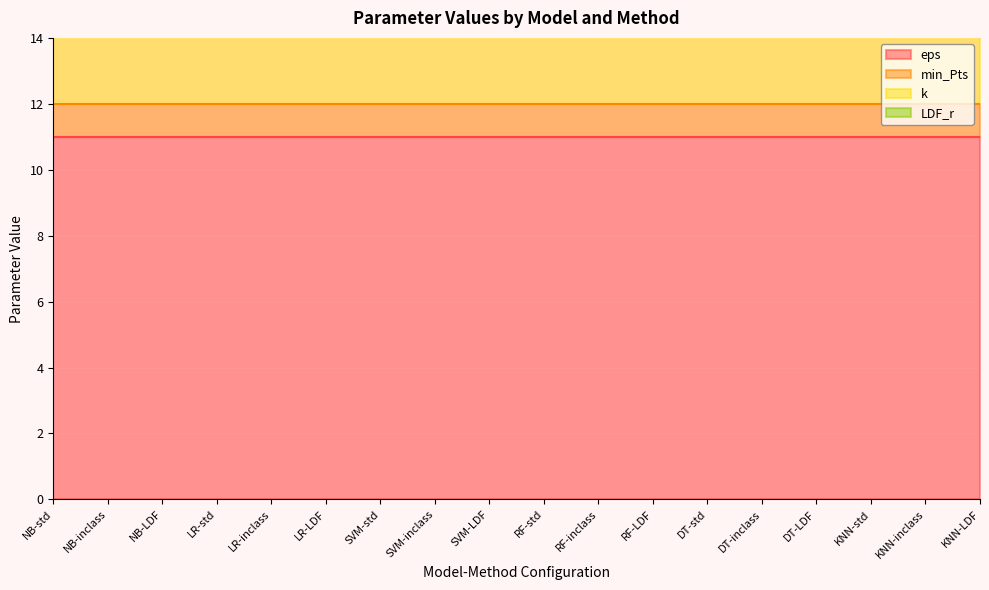

What is the label of the 13th point from the right?

LR-LDF